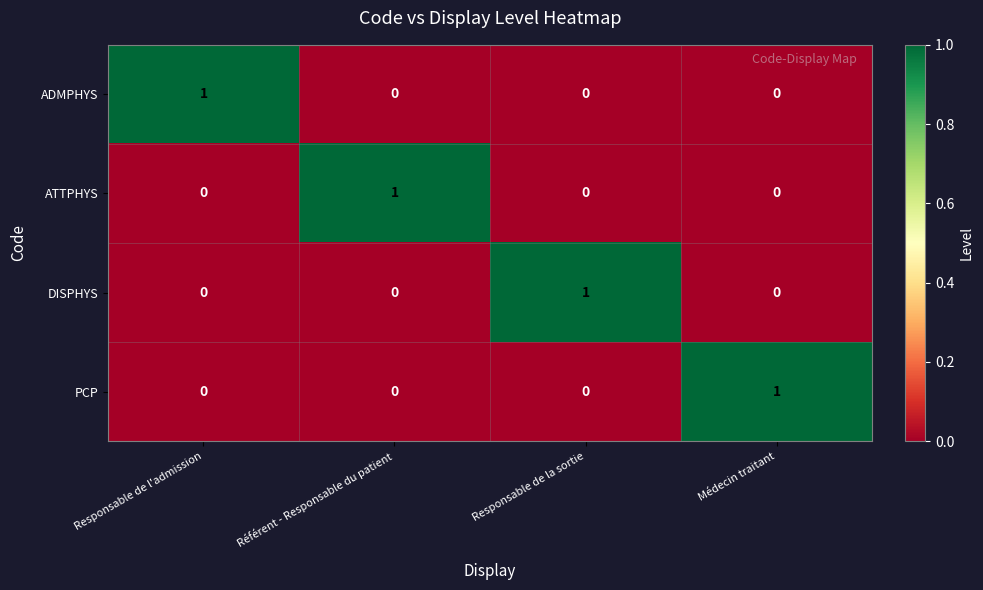

Reading left to right, extract all data points from this chart.

ADMPHYS: Responsable de l'admission=1	Référent - Responsable du patient=0	Responsable de la sortie=0	Médecin traitant=0
ATTPHYS: Responsable de l'admission=0	Référent - Responsable du patient=1	Responsable de la sortie=0	Médecin traitant=0
DISPHYS: Responsable de l'admission=0	Référent - Responsable du patient=0	Responsable de la sortie=1	Médecin traitant=0
PCP: Responsable de l'admission=0	Référent - Responsable du patient=0	Responsable de la sortie=0	Médecin traitant=1